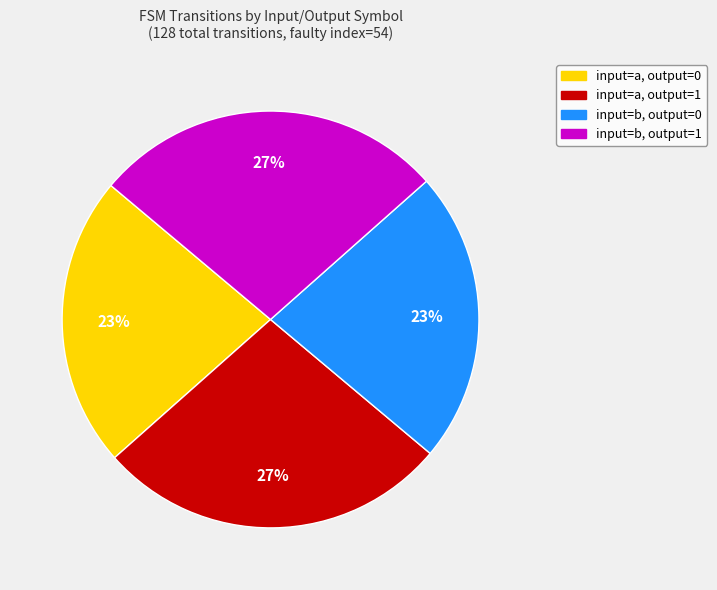

Does input=b, output=1 represent more than half of the total?

No